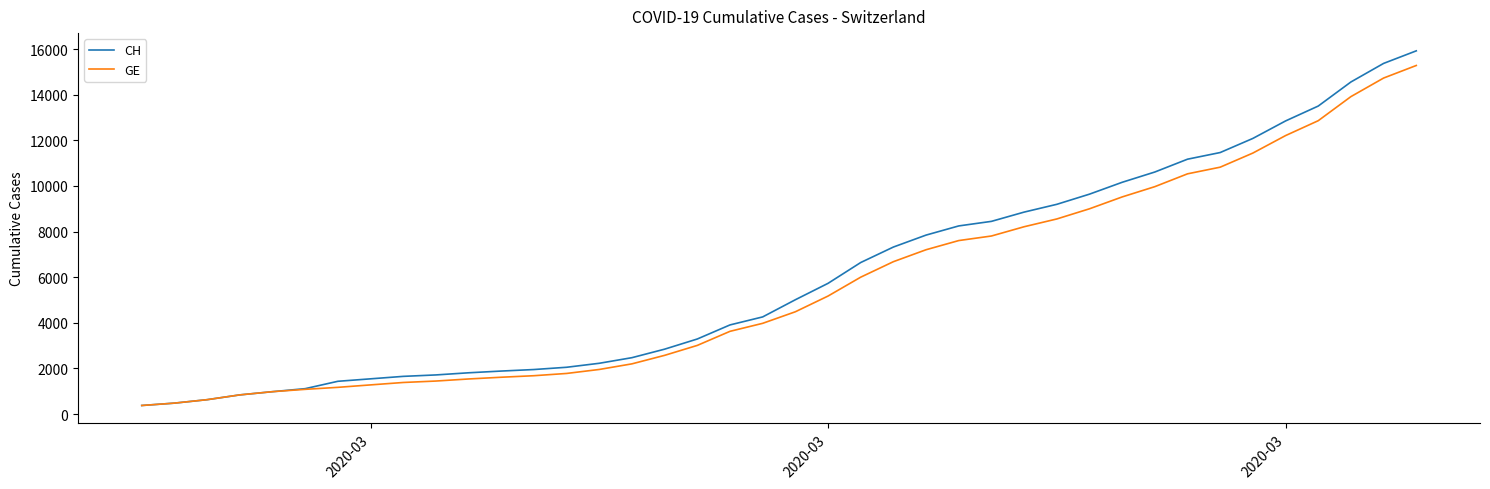

What is the minimum value for GE?

375